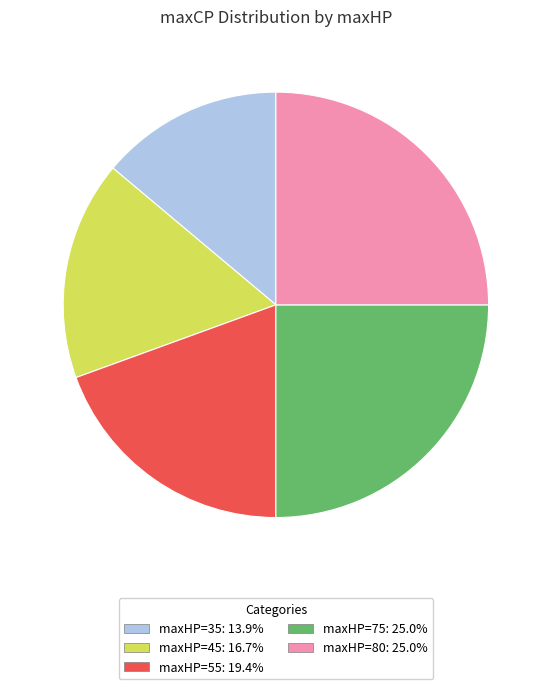

Is there a majority slice in this chart?

No